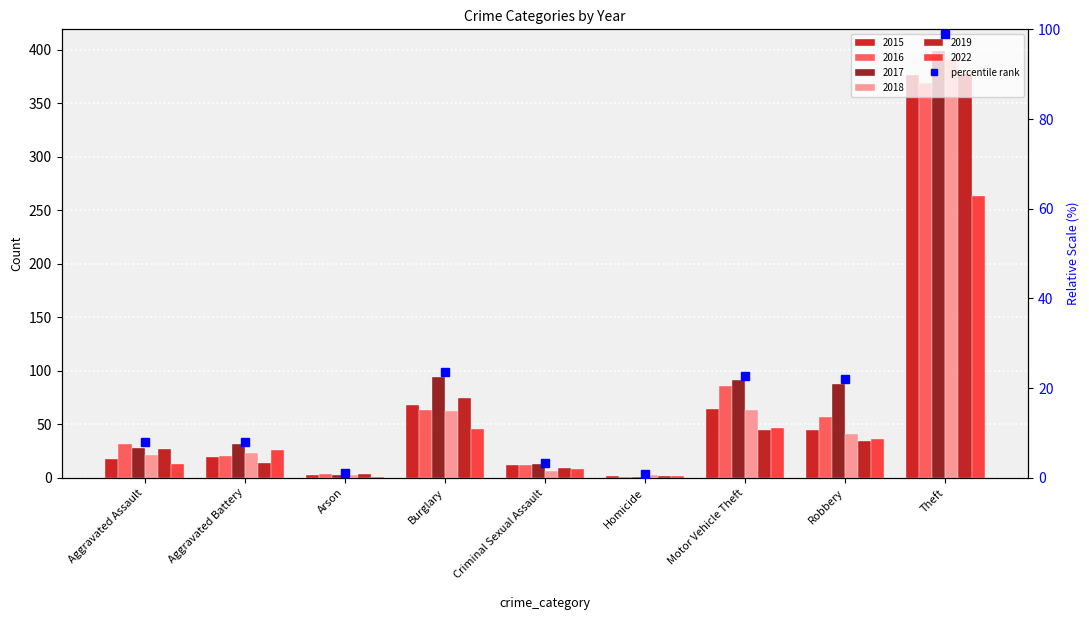

How many values in the 2022 series exceed 26?

4